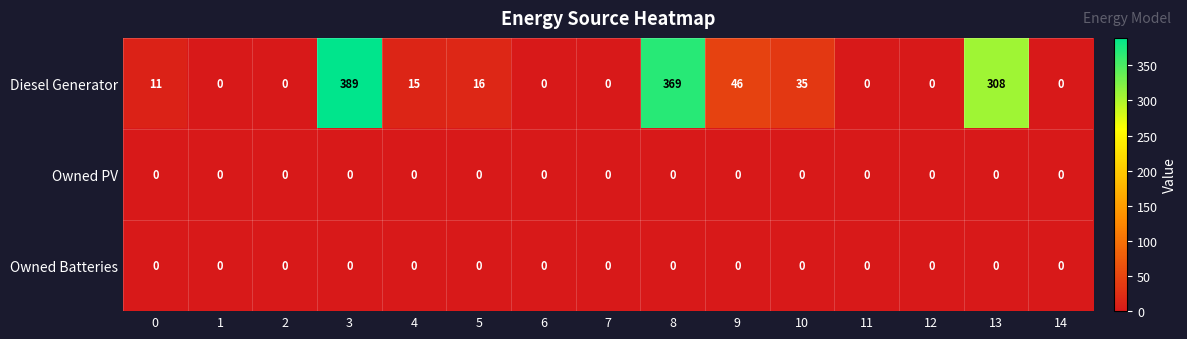

Which series has the largest total across all categories?

Diesel Generator